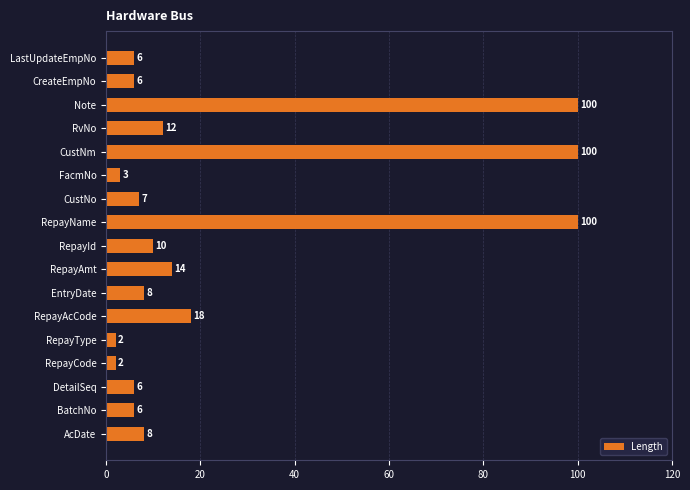

What is the maximum value shown in the chart?

100